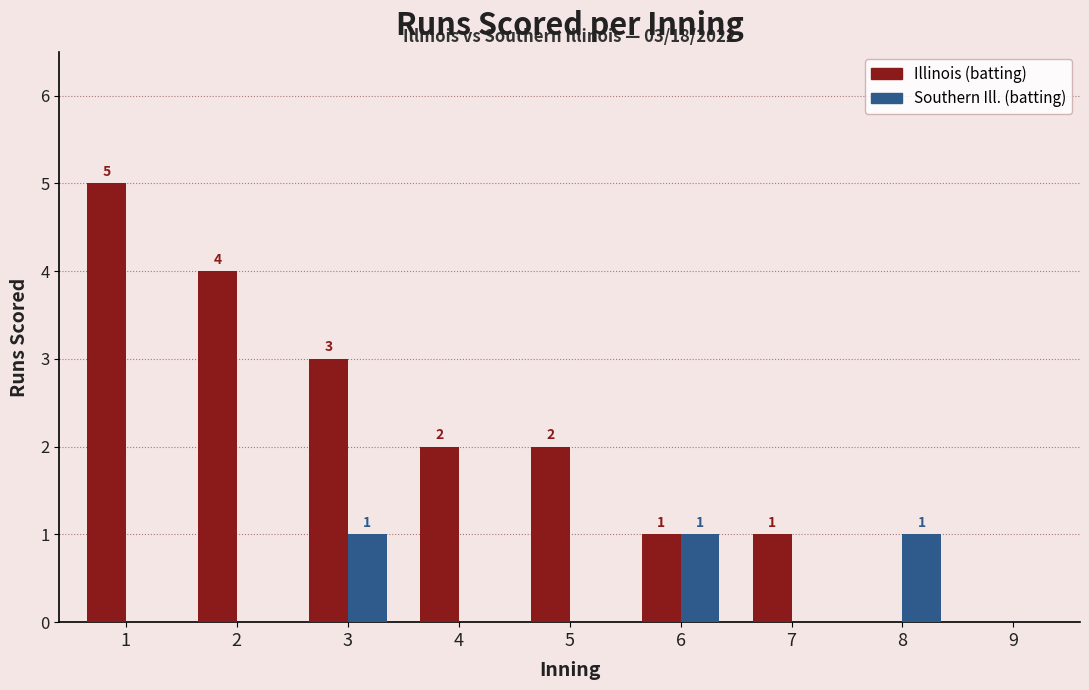

What value does the Southern Ill. (batting) series have at 8?

1